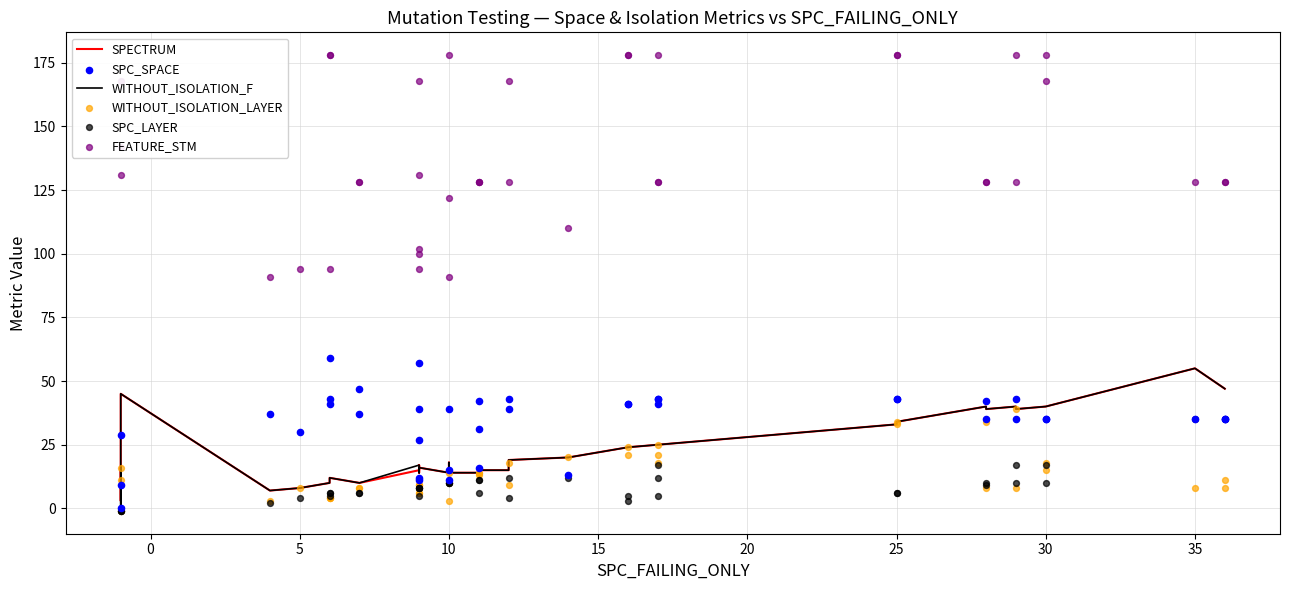

Which series has the largest Y range (max minus min)?

FEATURE_STM